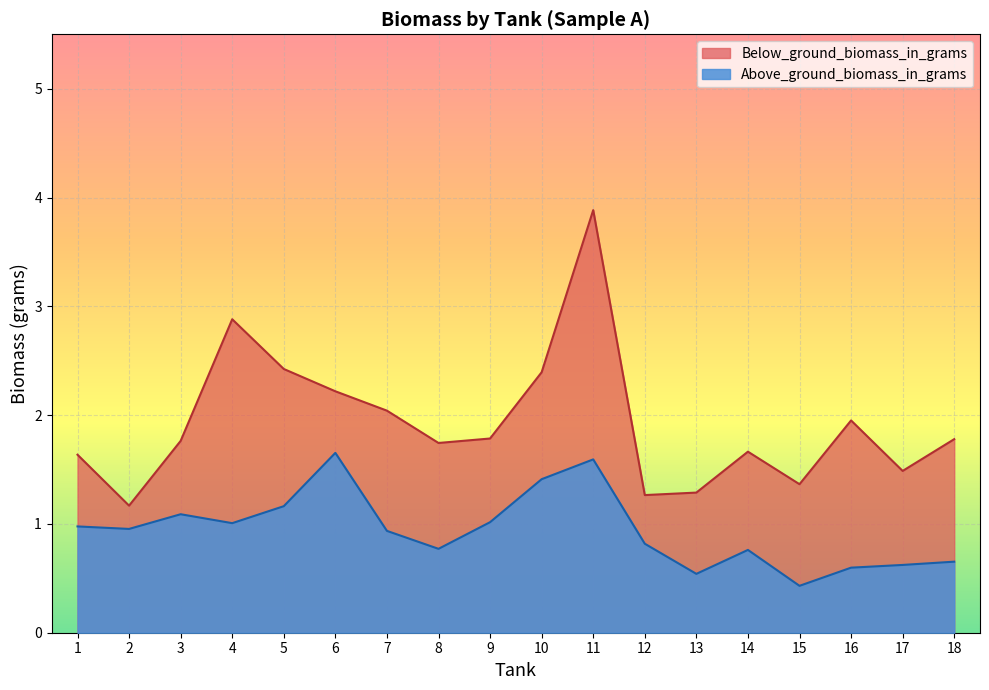

Does the chart display data point markers on the line(s)?

No